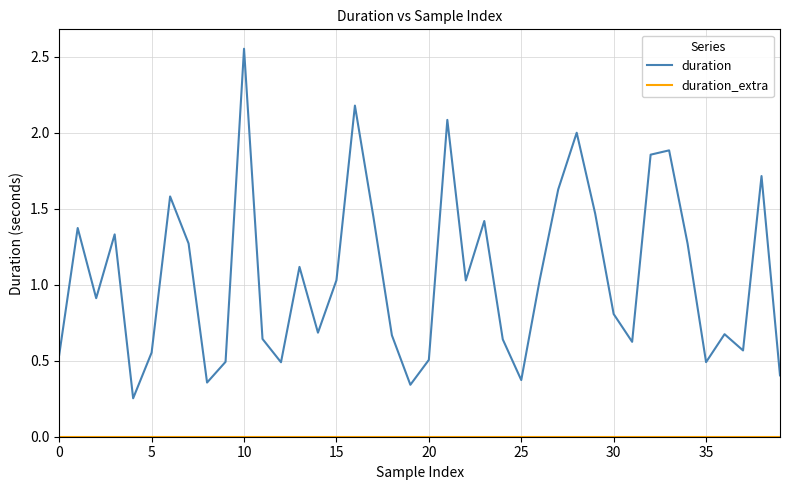

How many categories are shown in the chart?

40